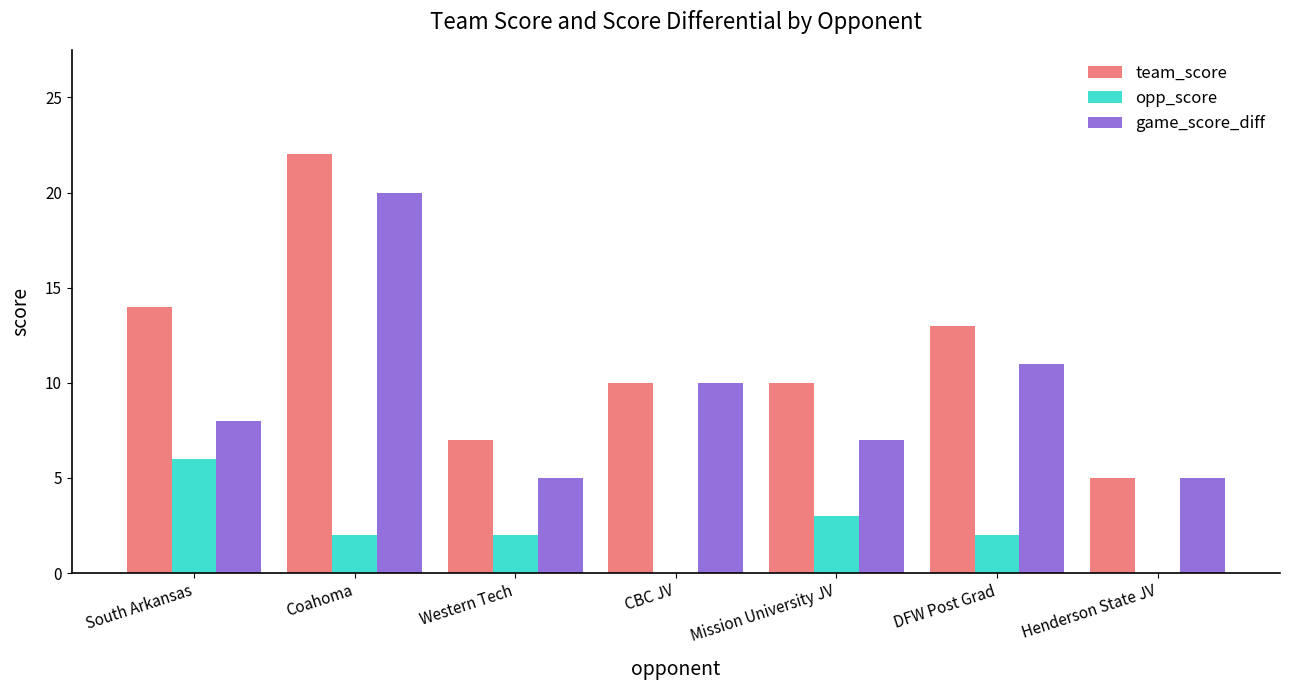

What is the greatest value displayed?

22